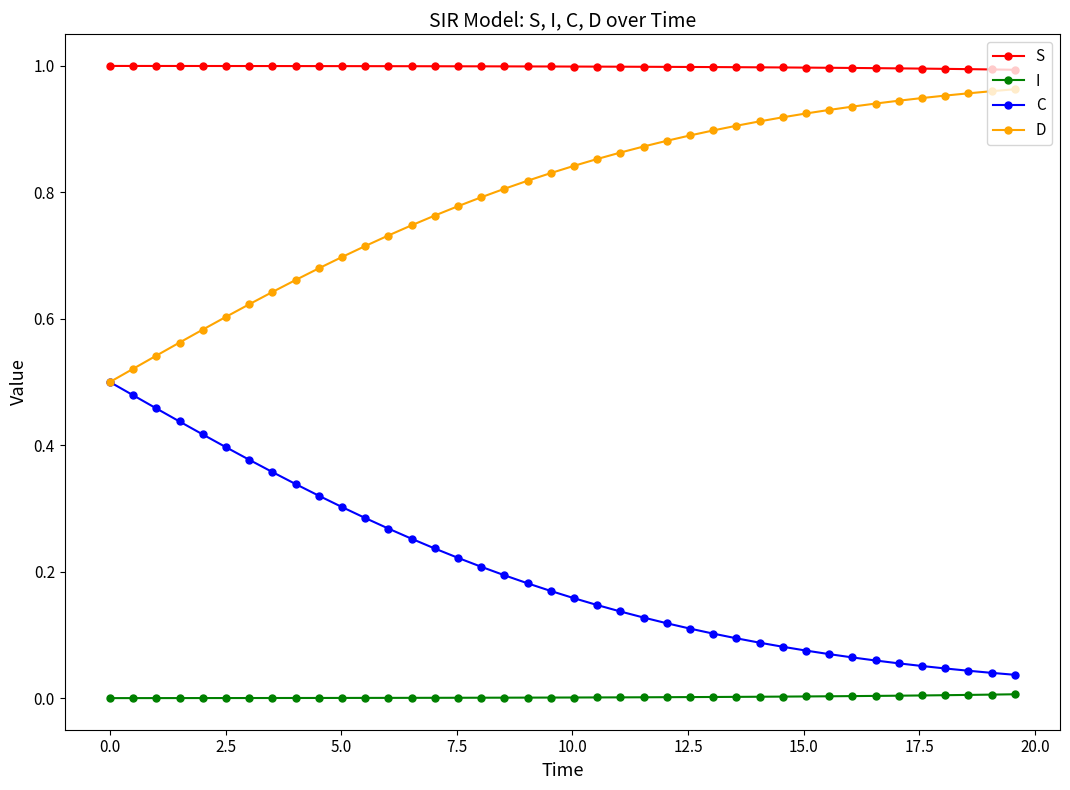

List the series in order of their overall mean, highest first.

S, D, C, I